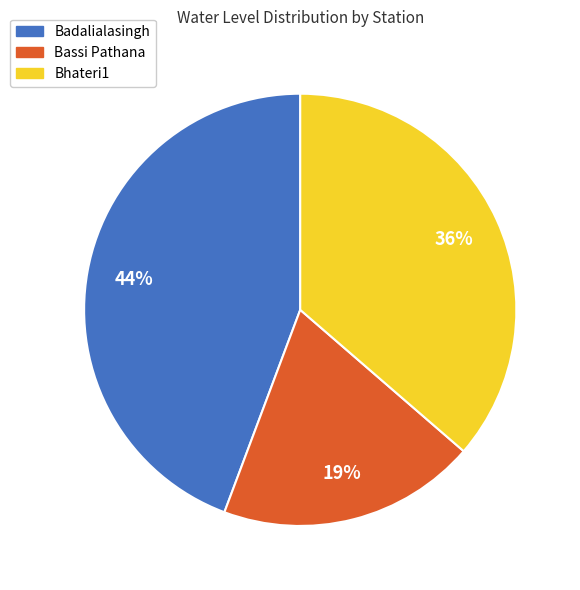

Combined, do Bassi Pathana and Badalialasingh account for over 50%?

Yes